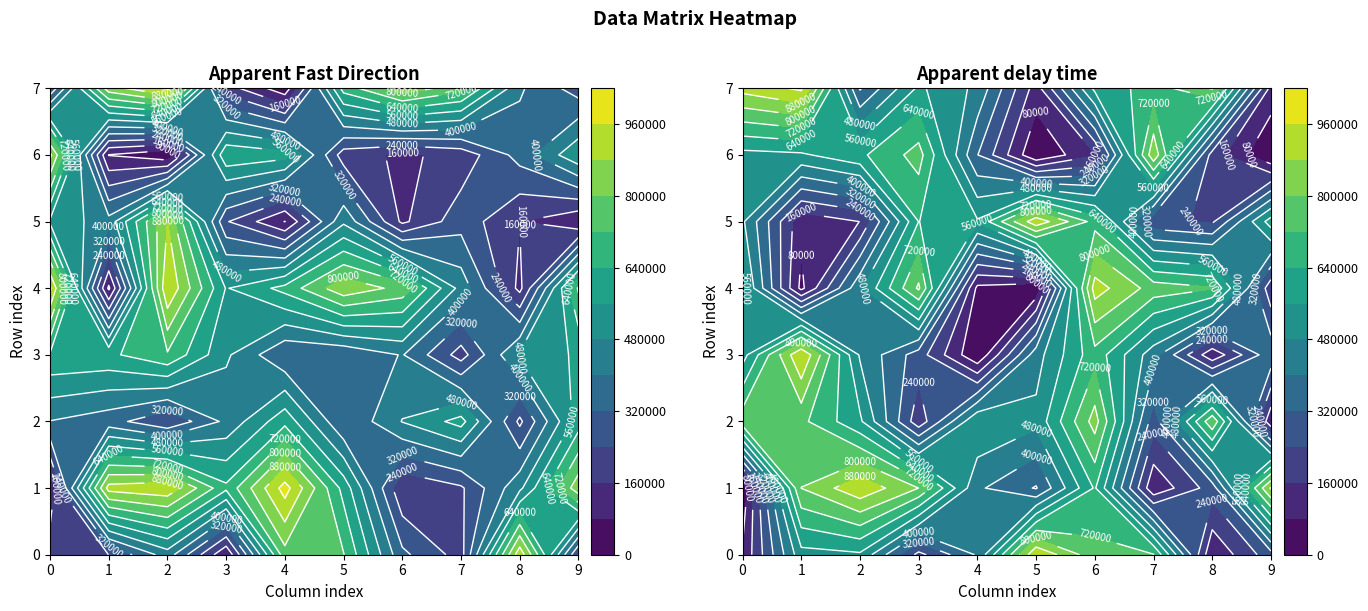

How many categories are shown in the chart?

20